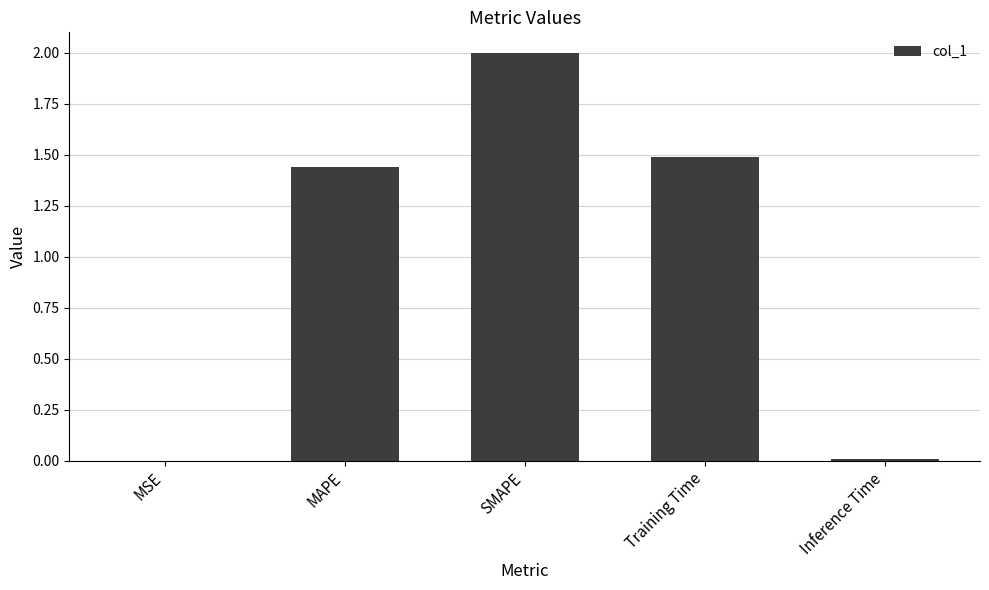

Which has a higher value, MSE or SMAPE?

SMAPE